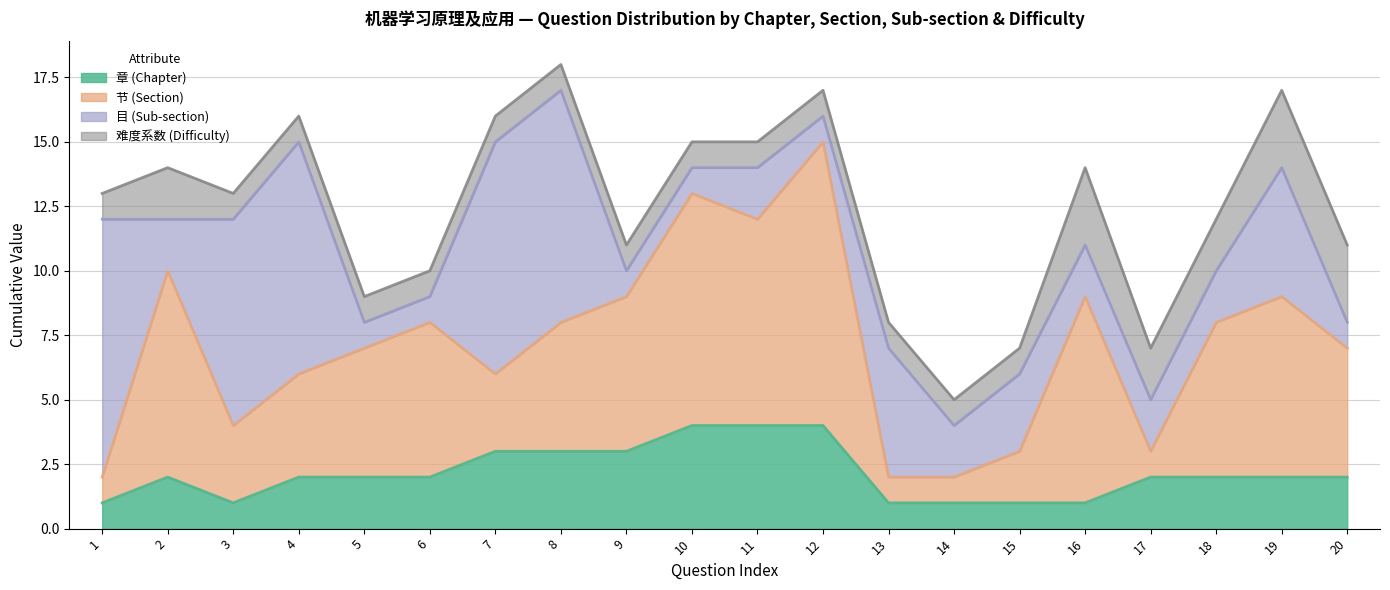

List the series in order of their peak value, lowest first.

难度系数 (Difficulty), 章 (Chapter), 目 (Sub-section), 节 (Section)